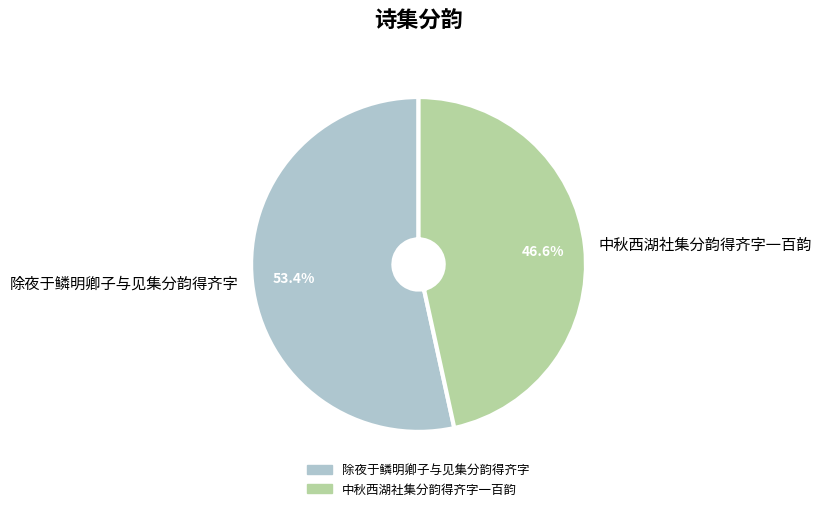

Between 除夜于鳞明卿子与见集分韵得齐字 and 中秋西湖社集分韵得齐字一百韵, which is larger?

除夜于鳞明卿子与见集分韵得齐字